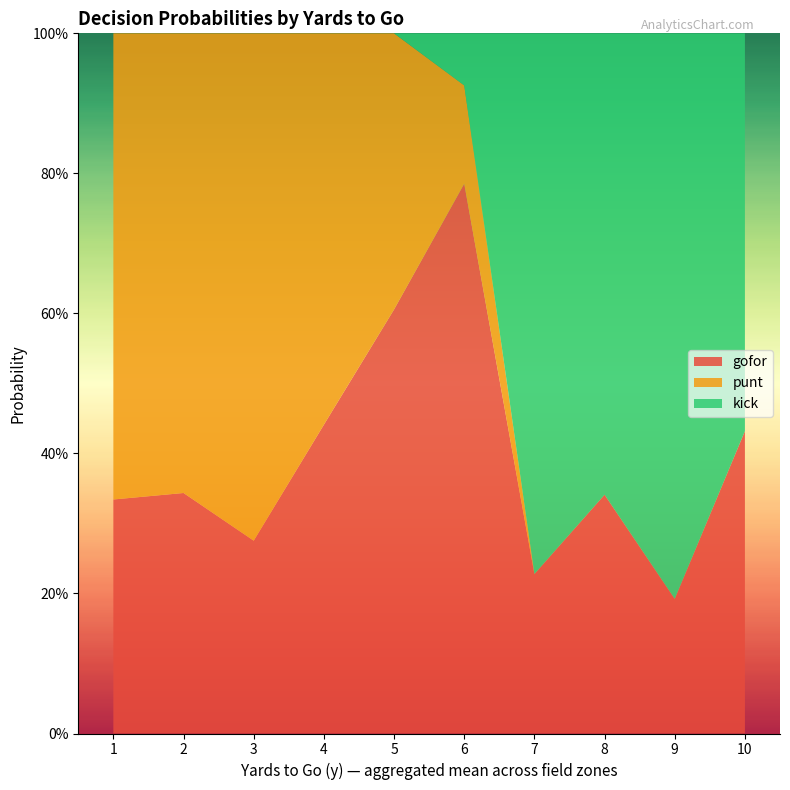

What are all the series names shown in the legend?

gofor, punt, kick